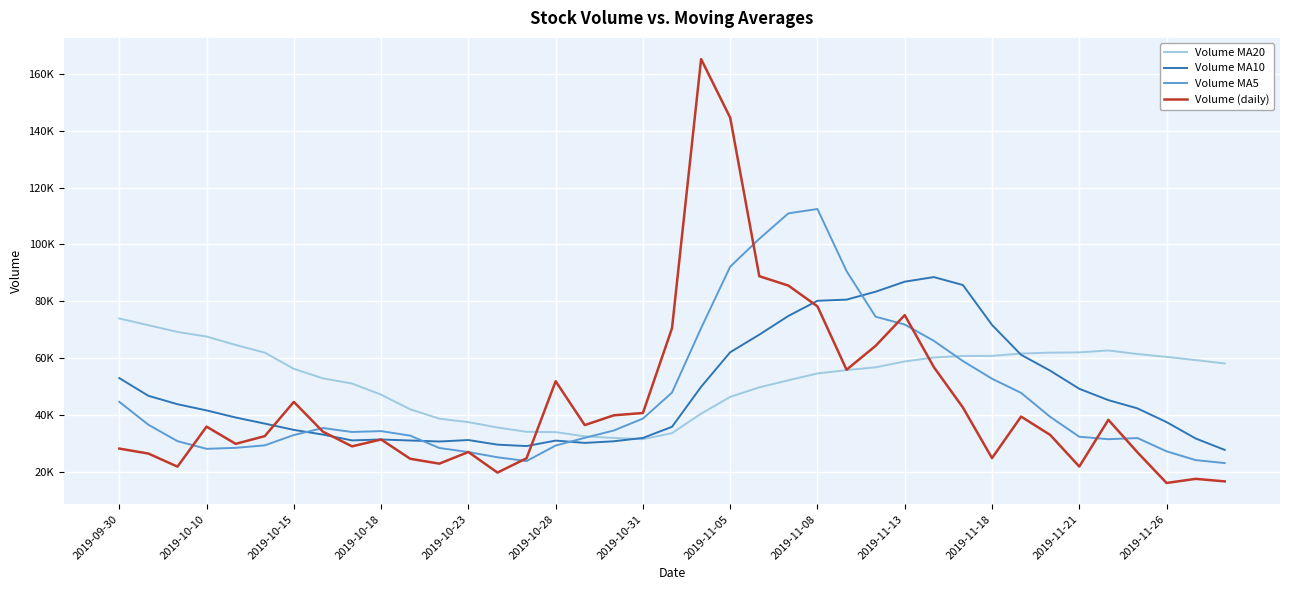

What are all the series names shown in the legend?

Volume MA20, Volume MA10, Volume MA5, Volume (daily)